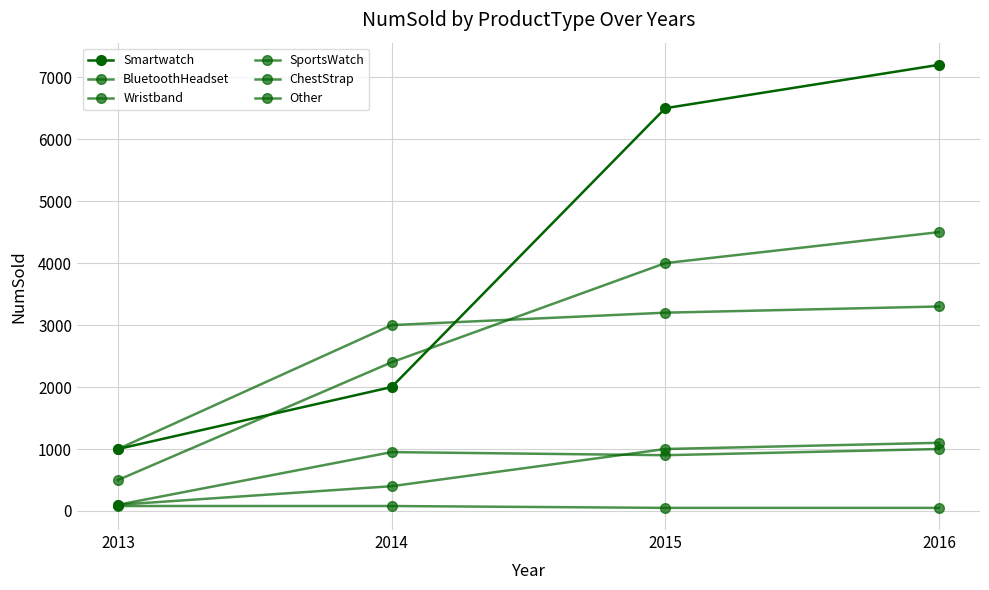

True or false: SportsWatch has a value of 100 at 2013.

True